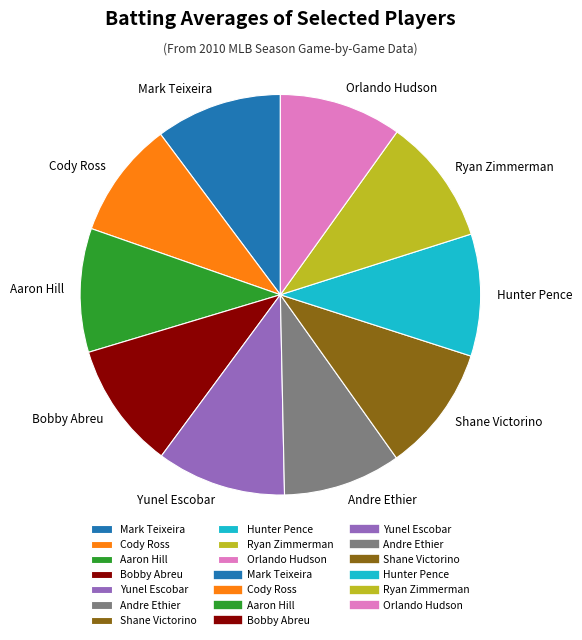

Count the number of slices in the pie.

10